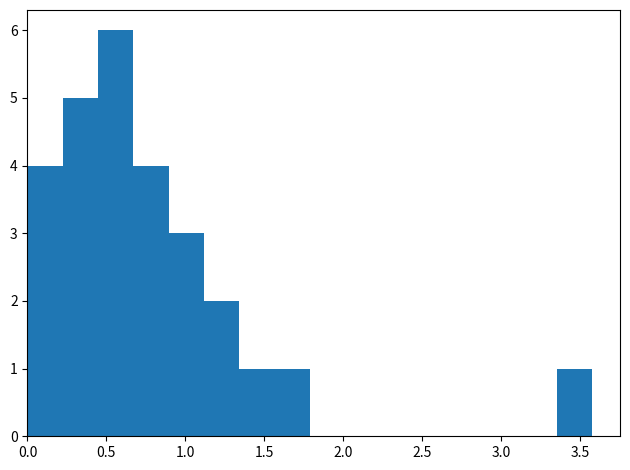

How tall is the bar that spans 3.35 to 3.55 on the x-axis? Neither the bar edges nor the heights are printed on the chart, so give them approximately, as read against the axes.

1